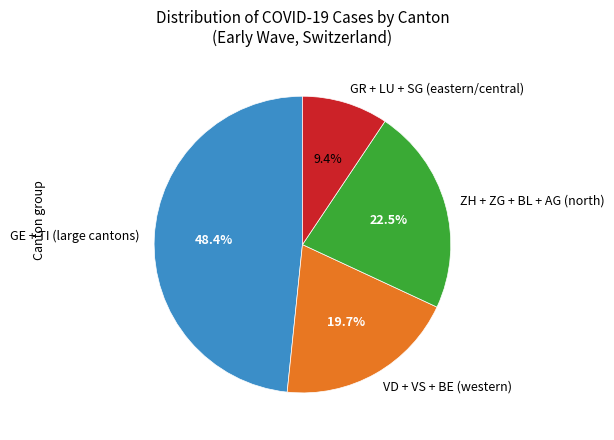

How much of the chart is everything except ZH + ZG + BL + AG (north)?

77.5%